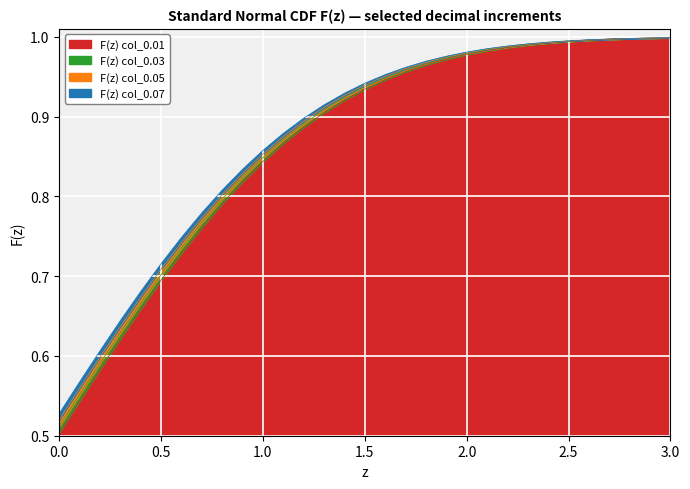

At which category is the sum across all series the highest?

3.0